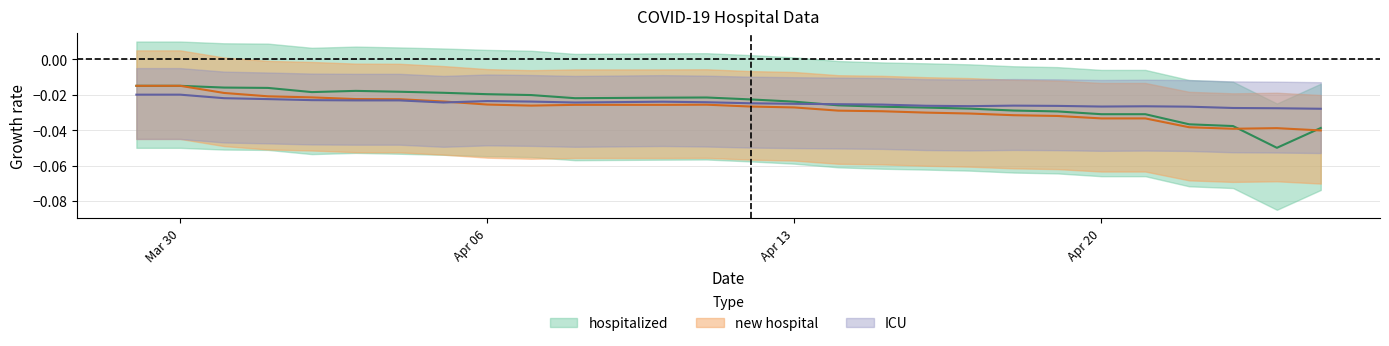

Does the chart display data point markers on the line(s)?

No